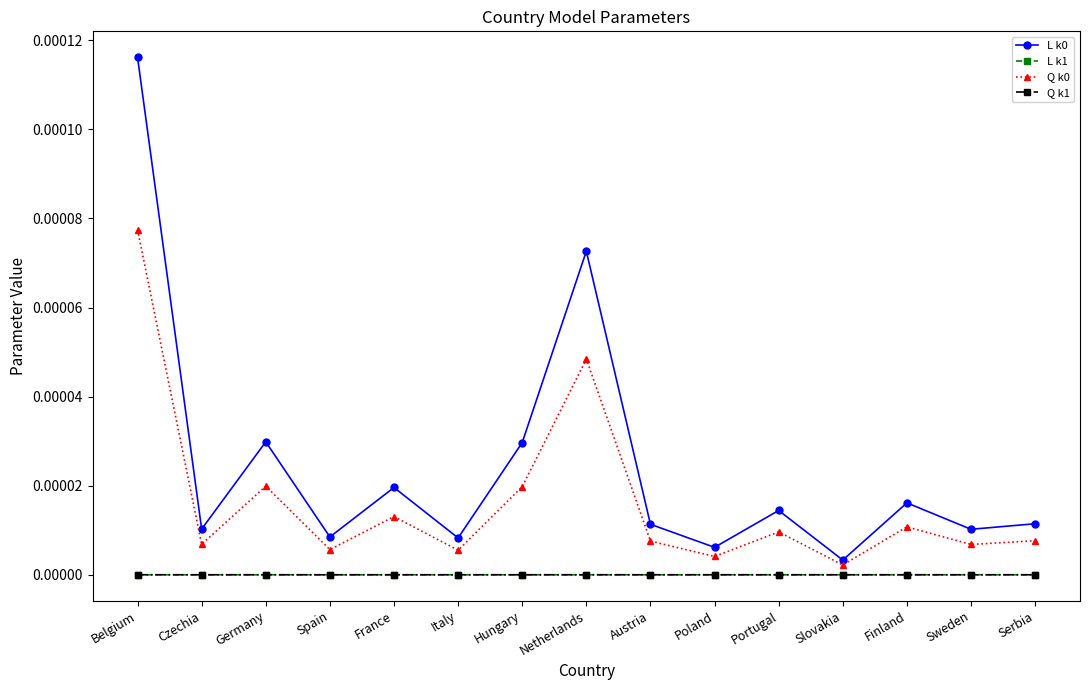

True or false: Q k0 has more than 1 interior local peaks.

True